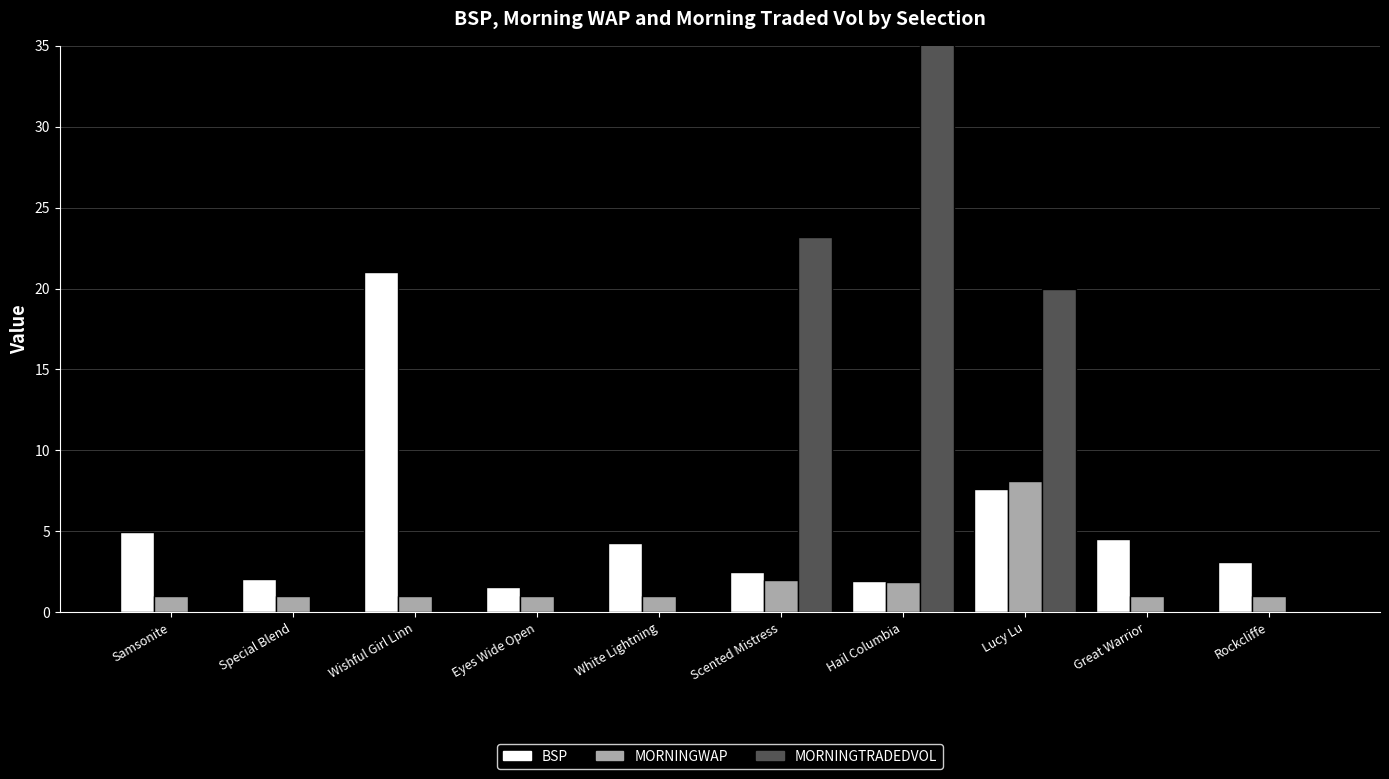

True or false: BSP has a value of 11.7 at Lucy Lu.

False